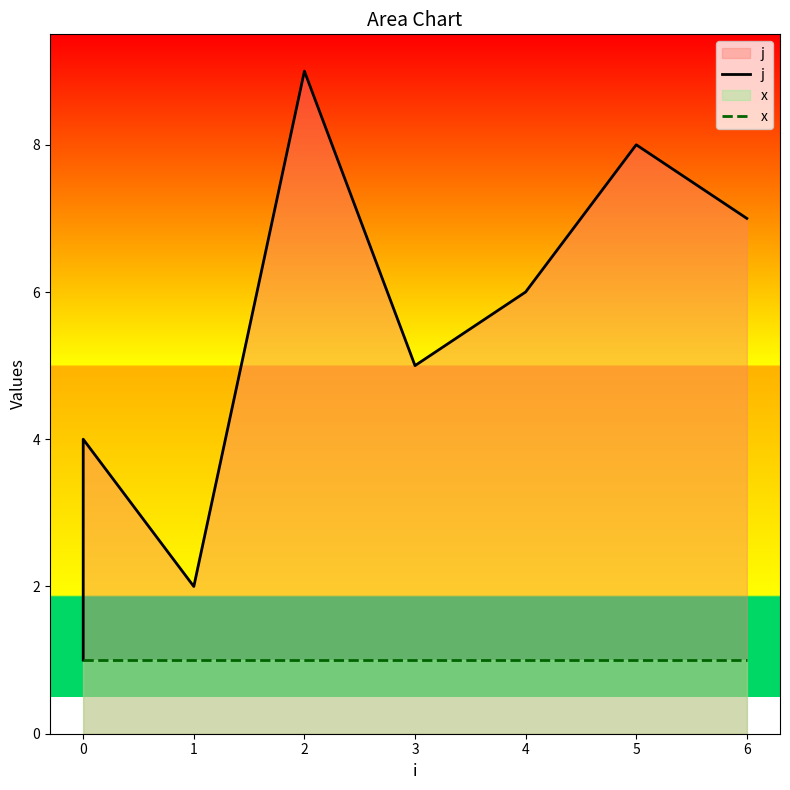

Is the value of j at 0 greater than the value of x at 0?

No